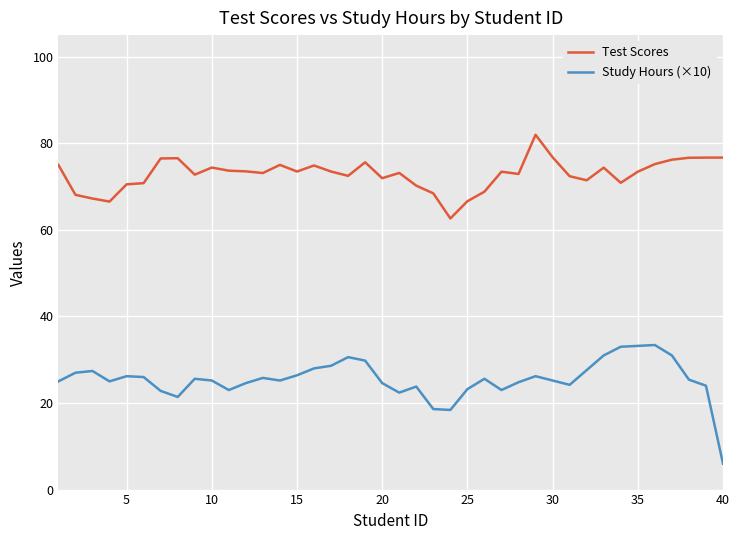

Is this an area chart (filled region under the line)?

No